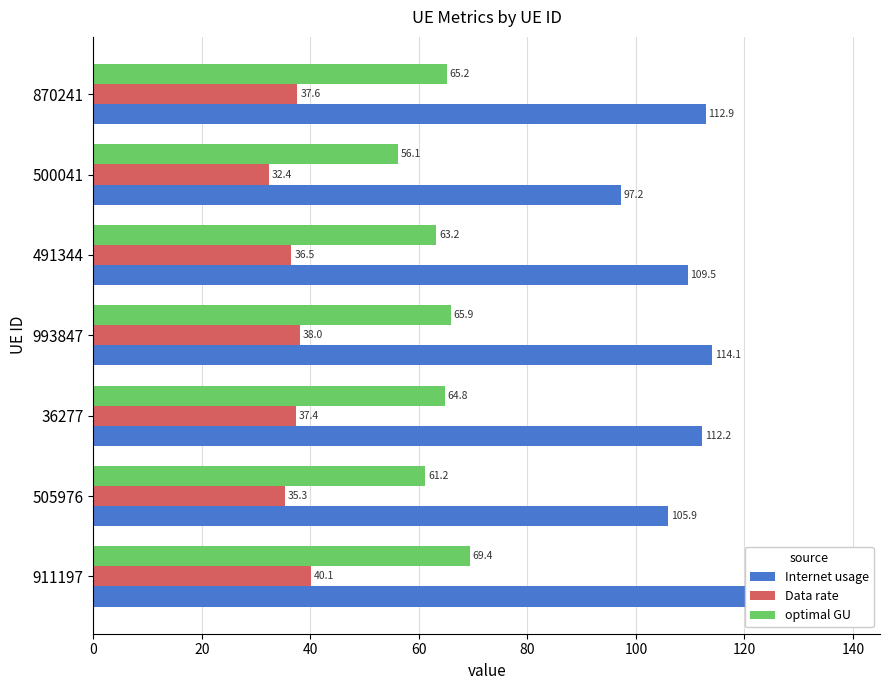

What is the difference between the second highest and minimum values in the Data rate series?

5.6